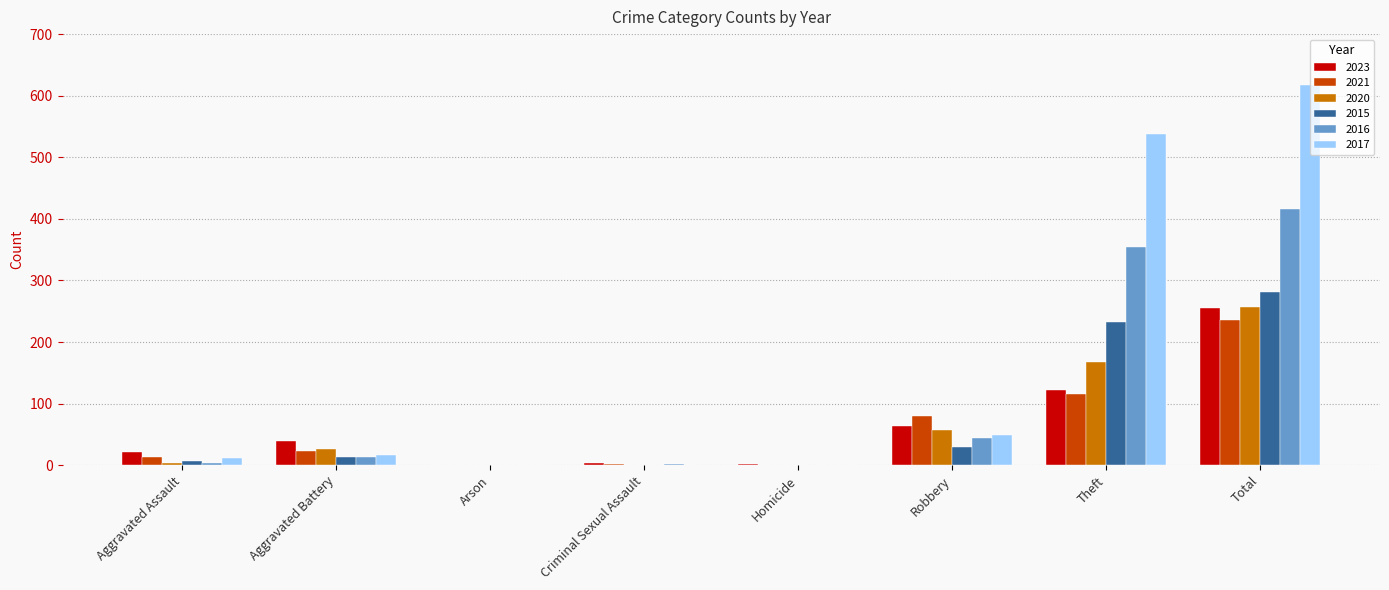

At which label is 2015 closest to 141?

Theft